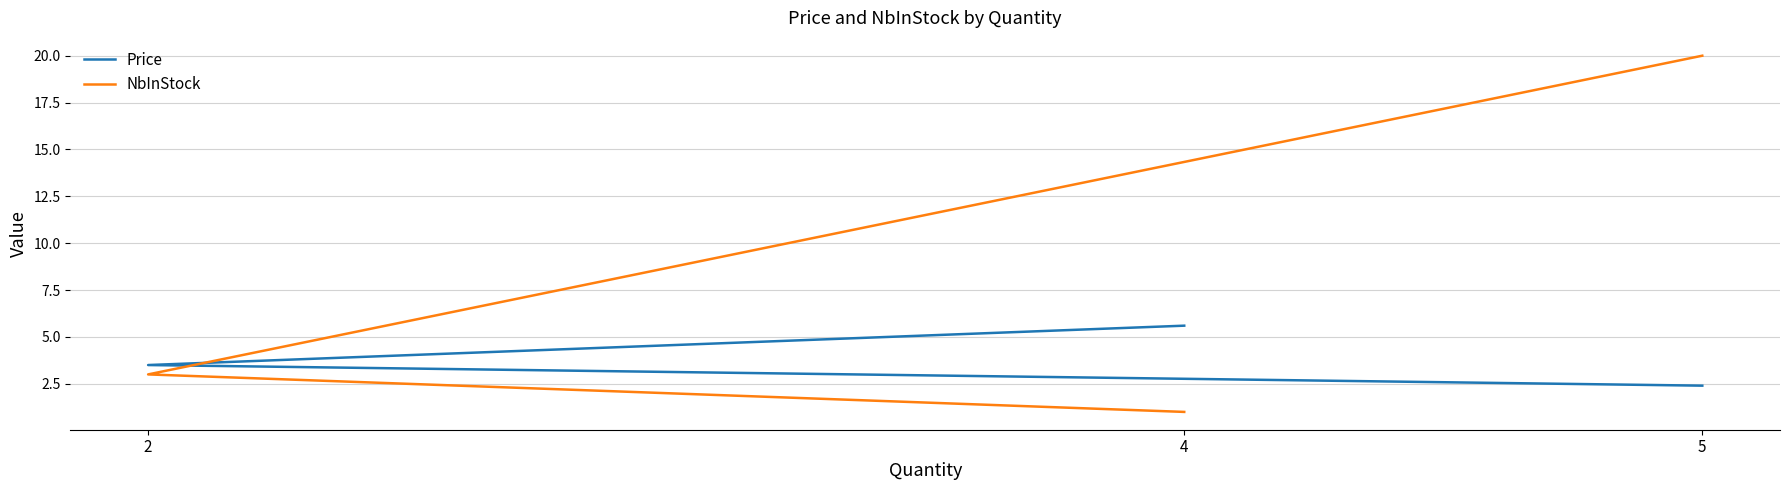

How many Price values are between 2 and 5?

2